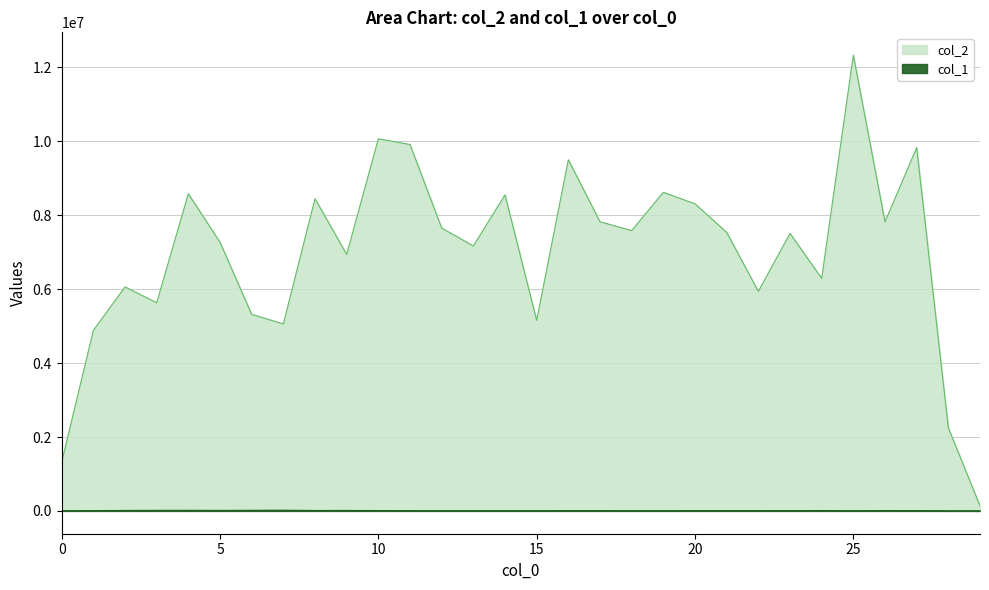

At which label does col_1 first exceed 8195?

1